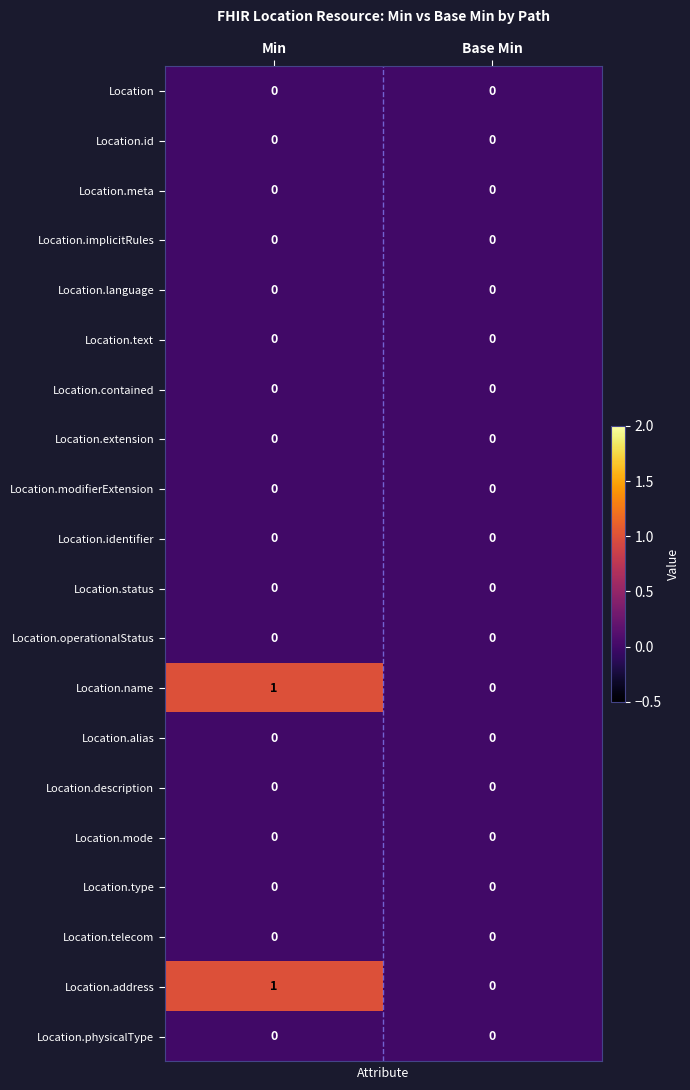

Count the number of data series in this chart.

20